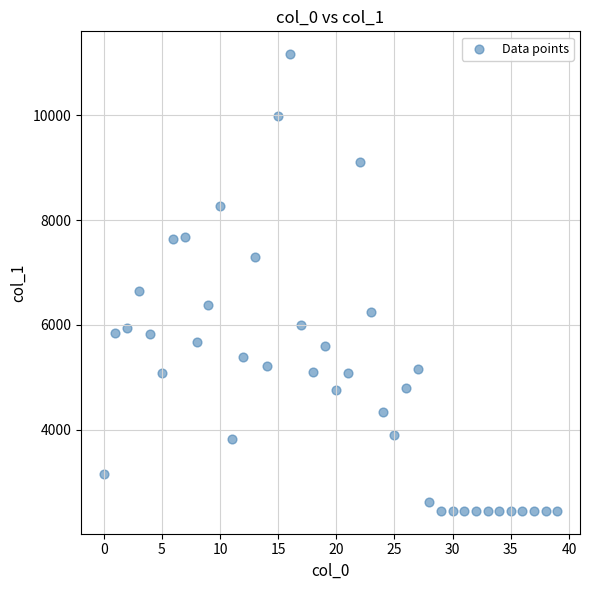

What is the range of Y values (max minus min)?

8724